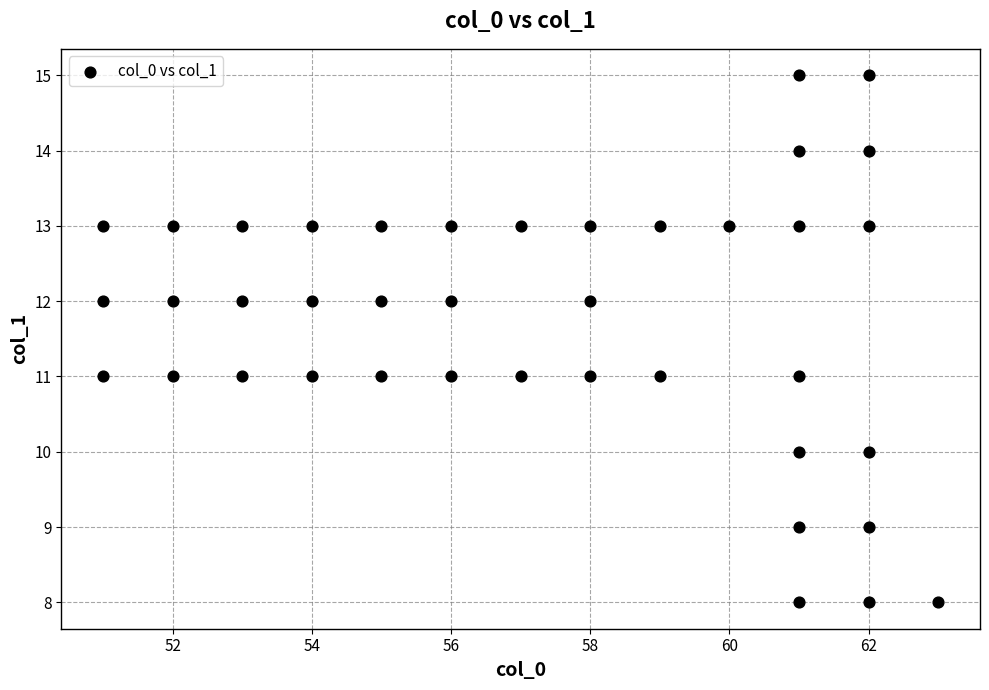

What is the range of X values (max minus min)?

12